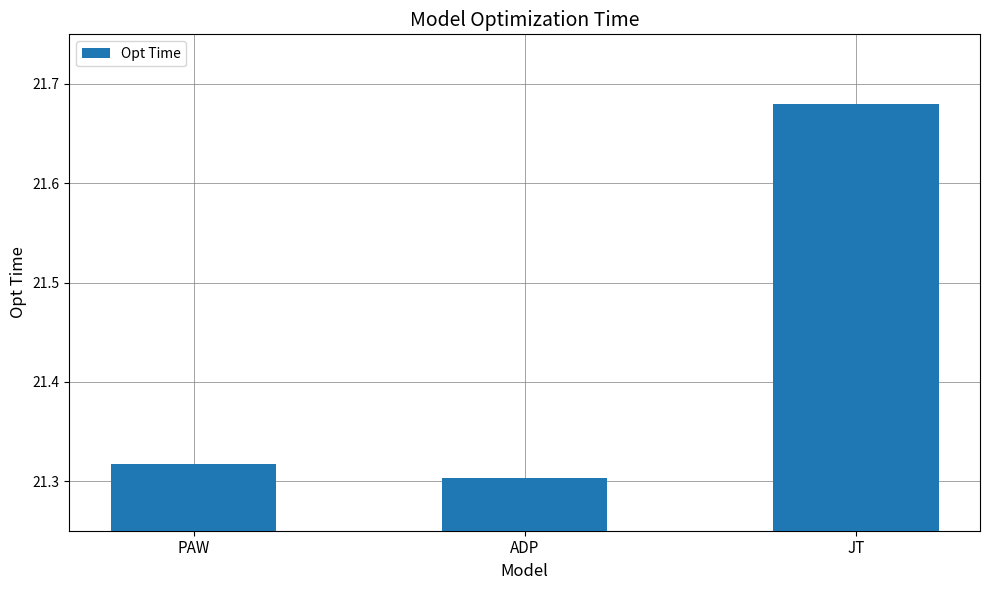

Which category has the highest value across all series?

JT